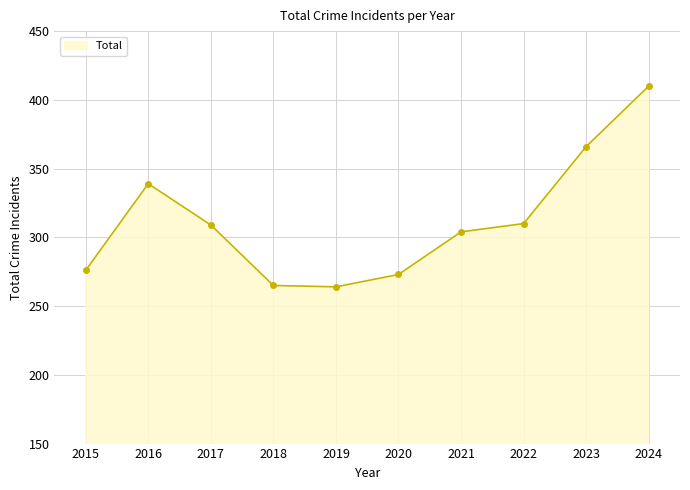

How many values are below 309?

5